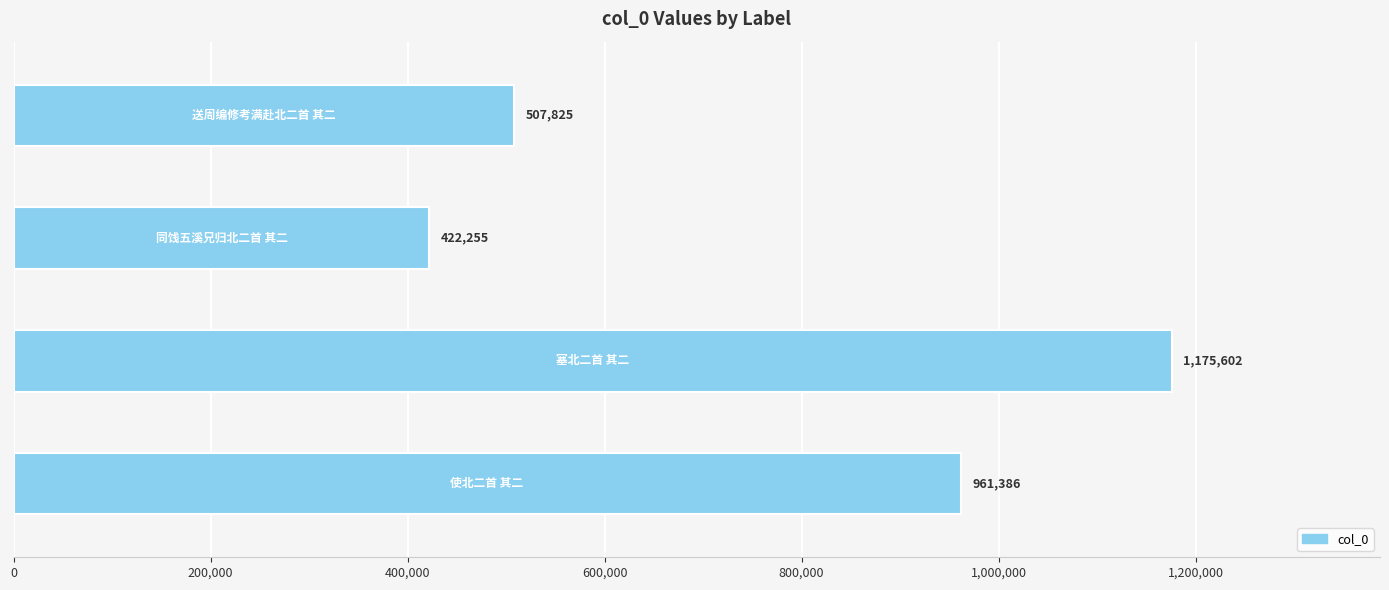

What is the difference between the maximum and minimum values?

753347